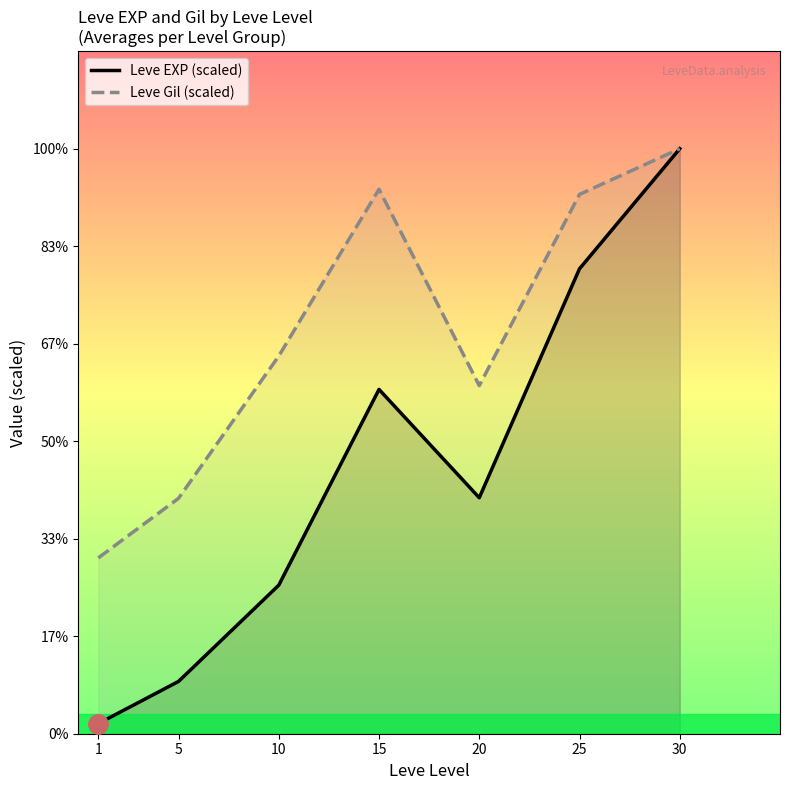

List the labels in order of Leve EXP (scaled) value, smallest first.

1, 5, 10, 20, 15, 25, 30